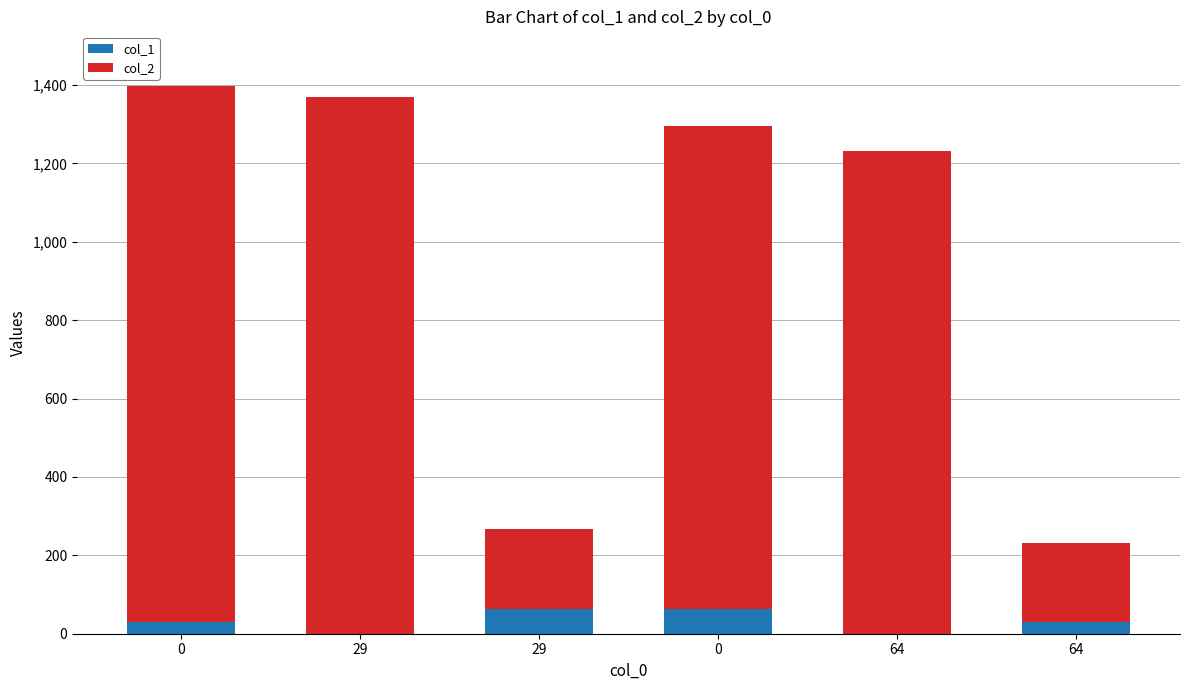

List the series in order of their peak value, lowest first.

col_1, col_2